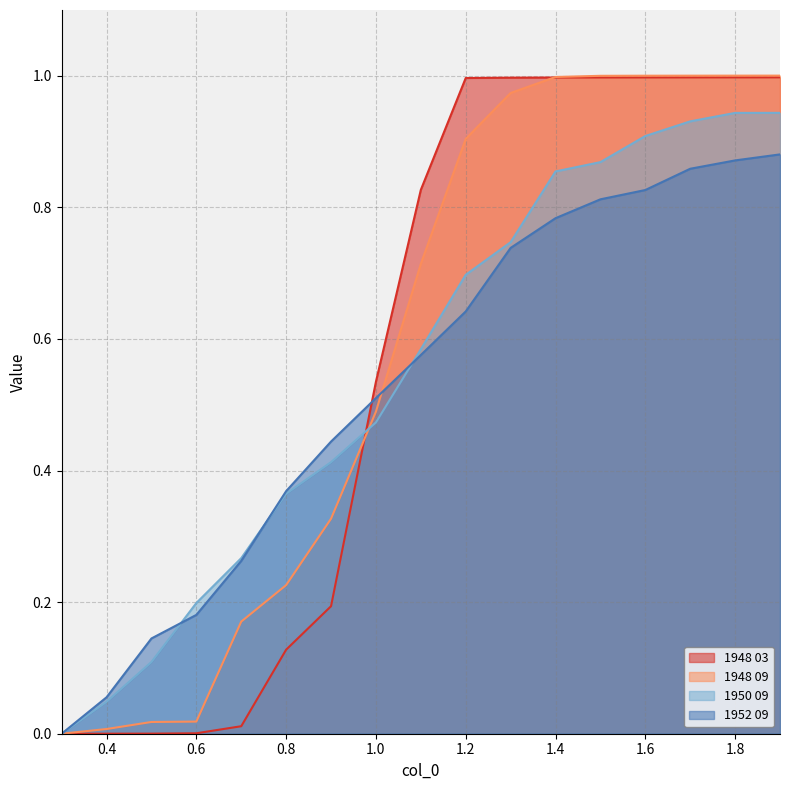

Which series has the largest range (max minus min)?

1948 09